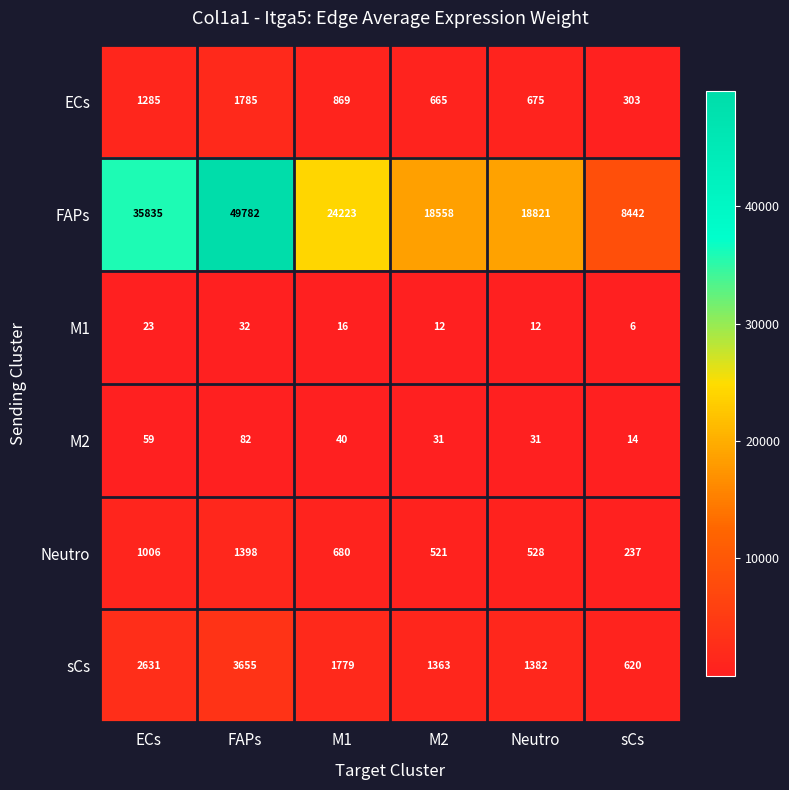

What is the maximum value shown in the chart?

49782